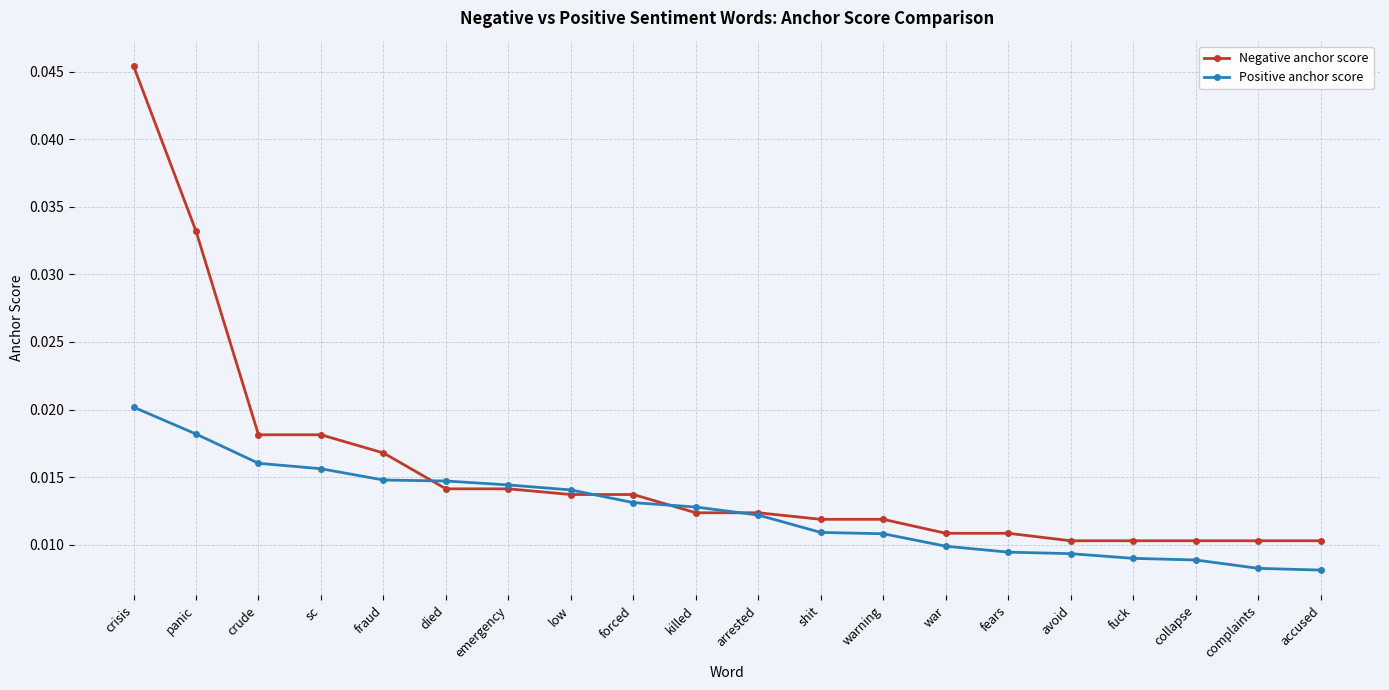

Is the value of Negative anchor score at crude greater than the value of Positive anchor score at low?

Yes